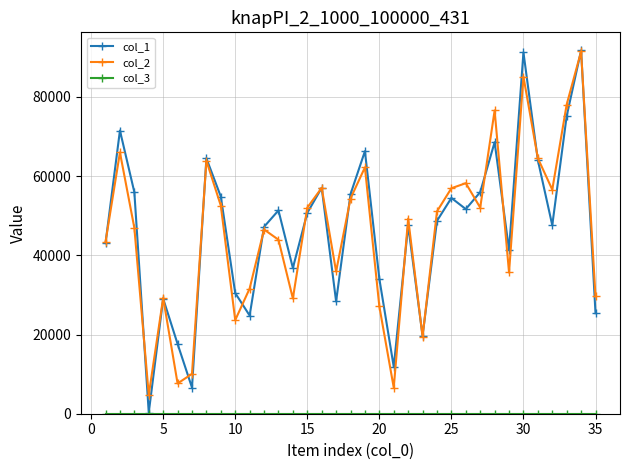

What is the greatest value displayed?

91706